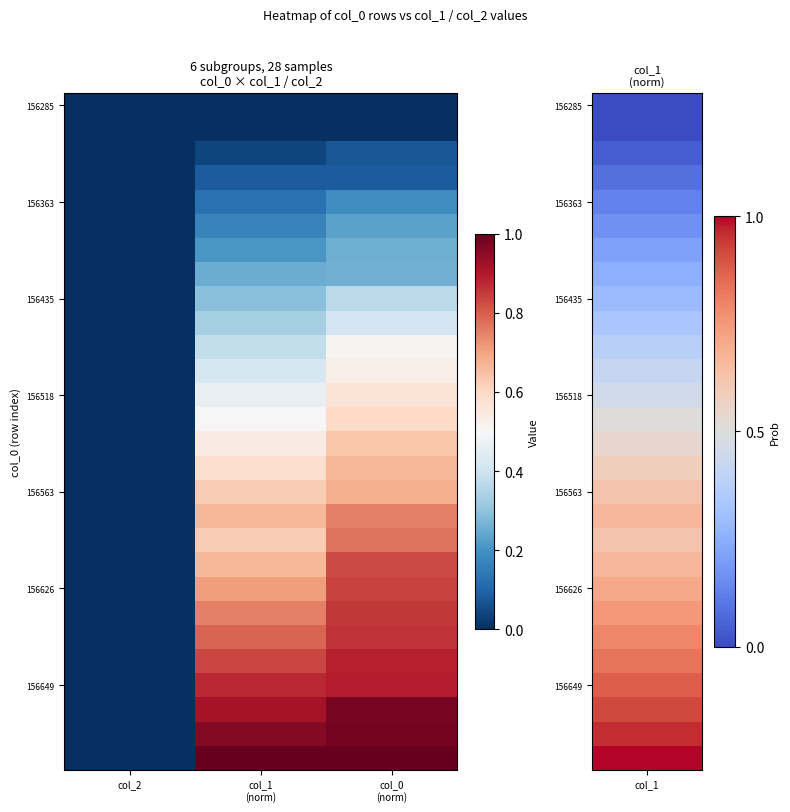

Between col_2 and col_0
(norm), which is larger?

col_2